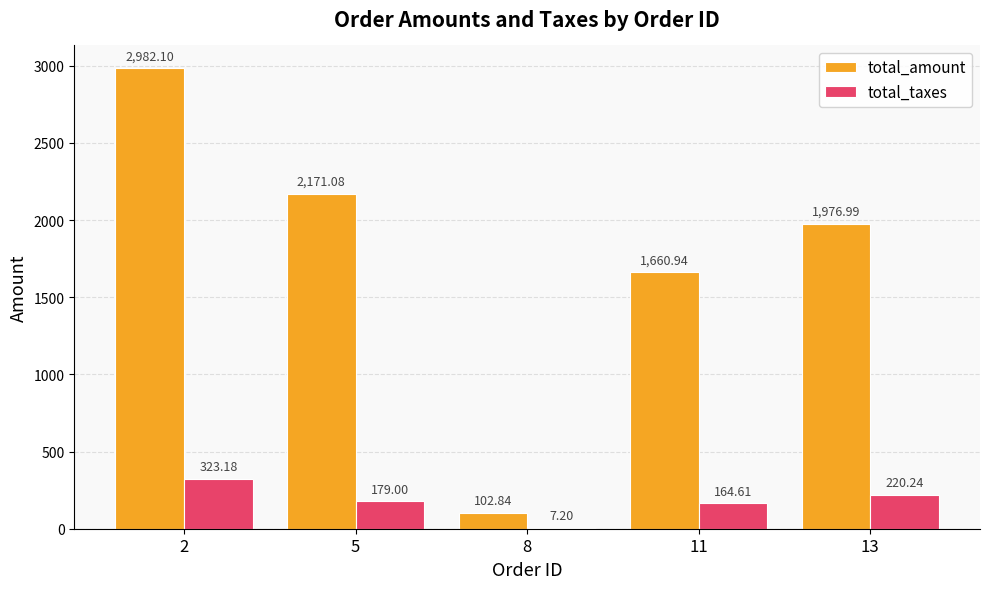

How many distinct data groups are displayed?

2